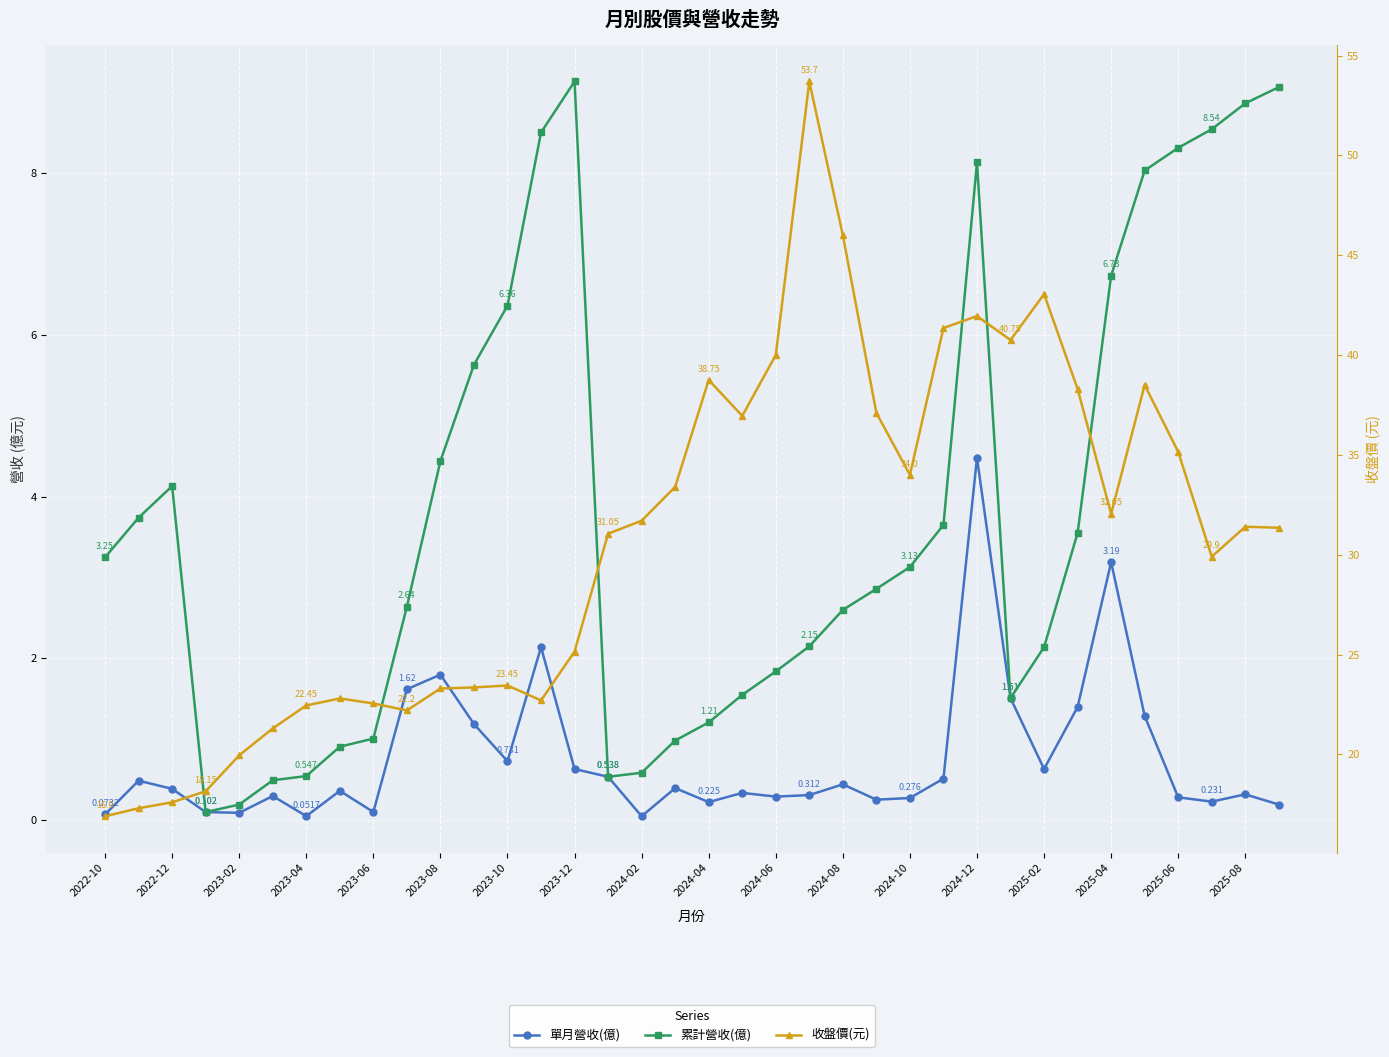

How many interior local peaks does the 收盤價(元) series have?

8